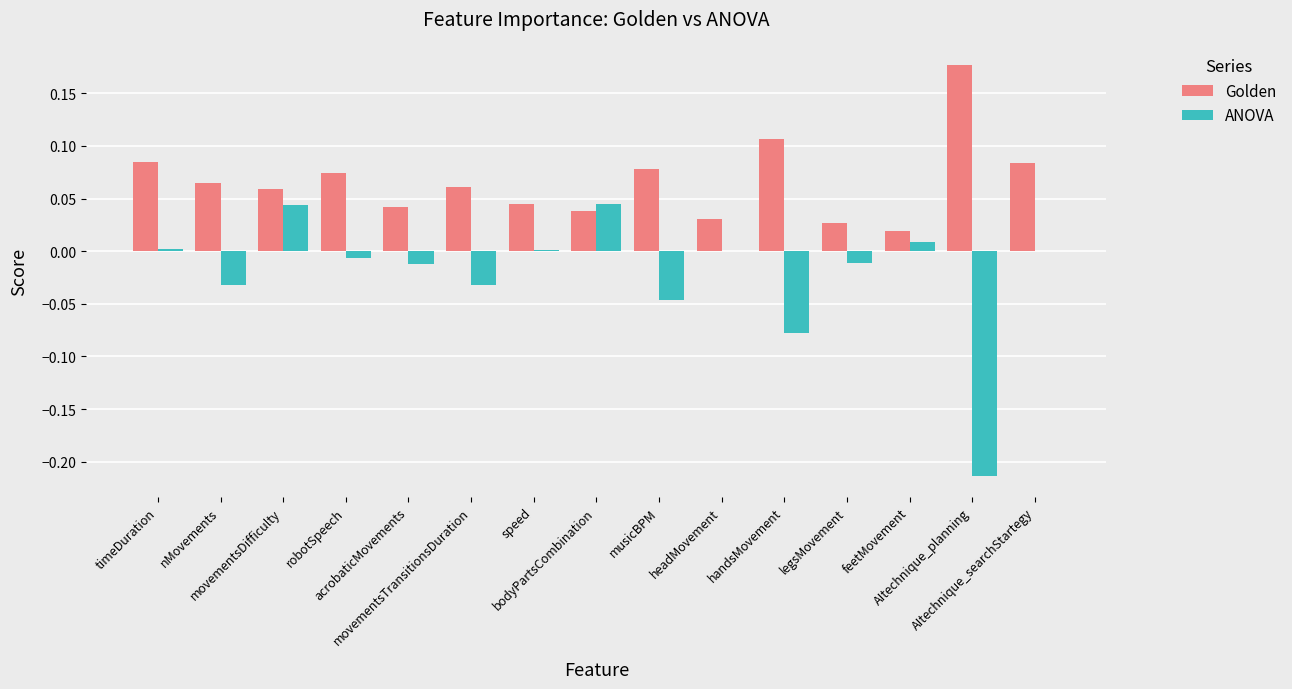

Which series has the largest total across all categories?

Golden